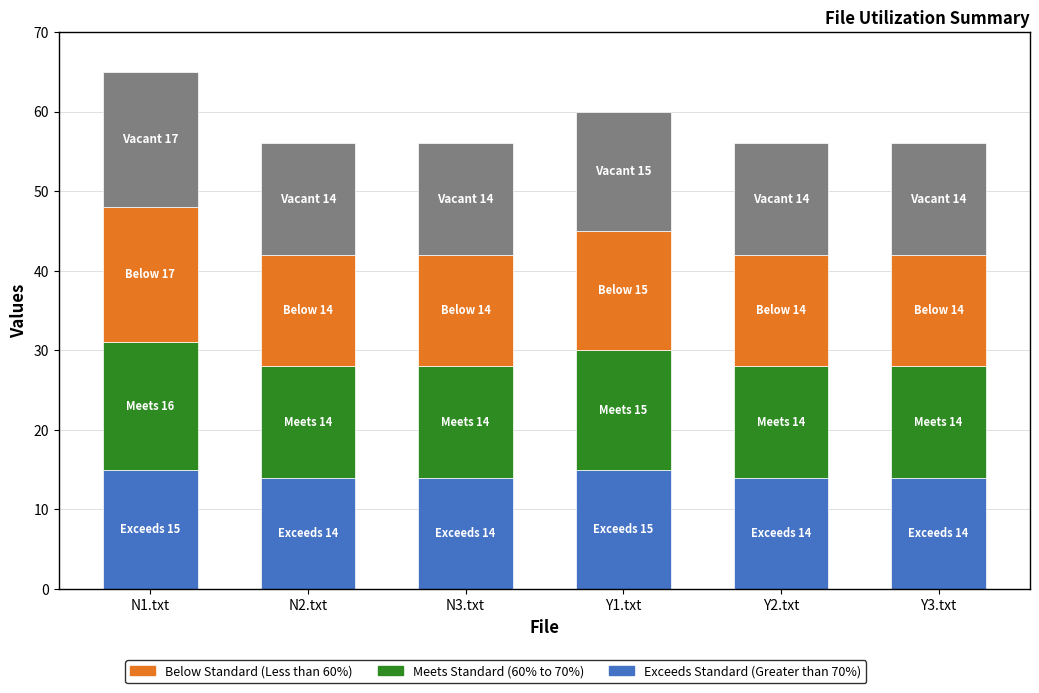

How many data points does each series have?

6